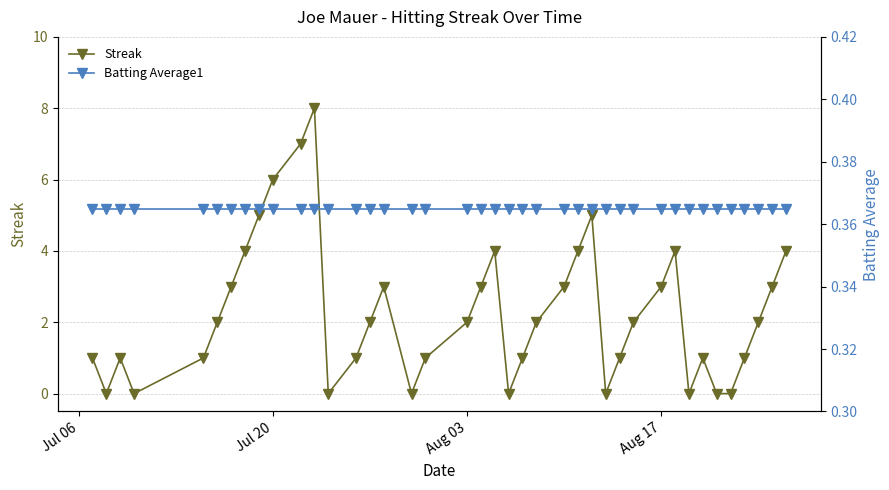

True or false: Streak has more than 2 points higher than both neighbors.

True